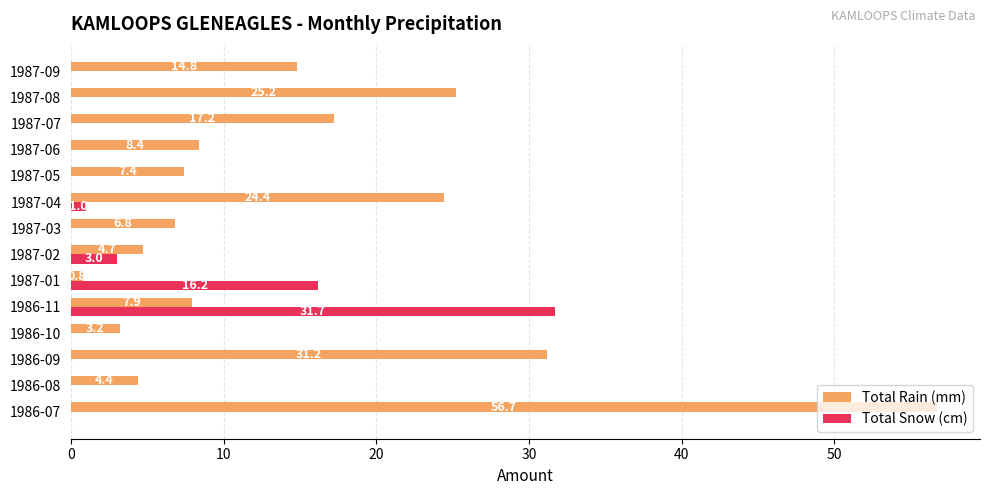

What is the maximum value shown in the chart?

56.7